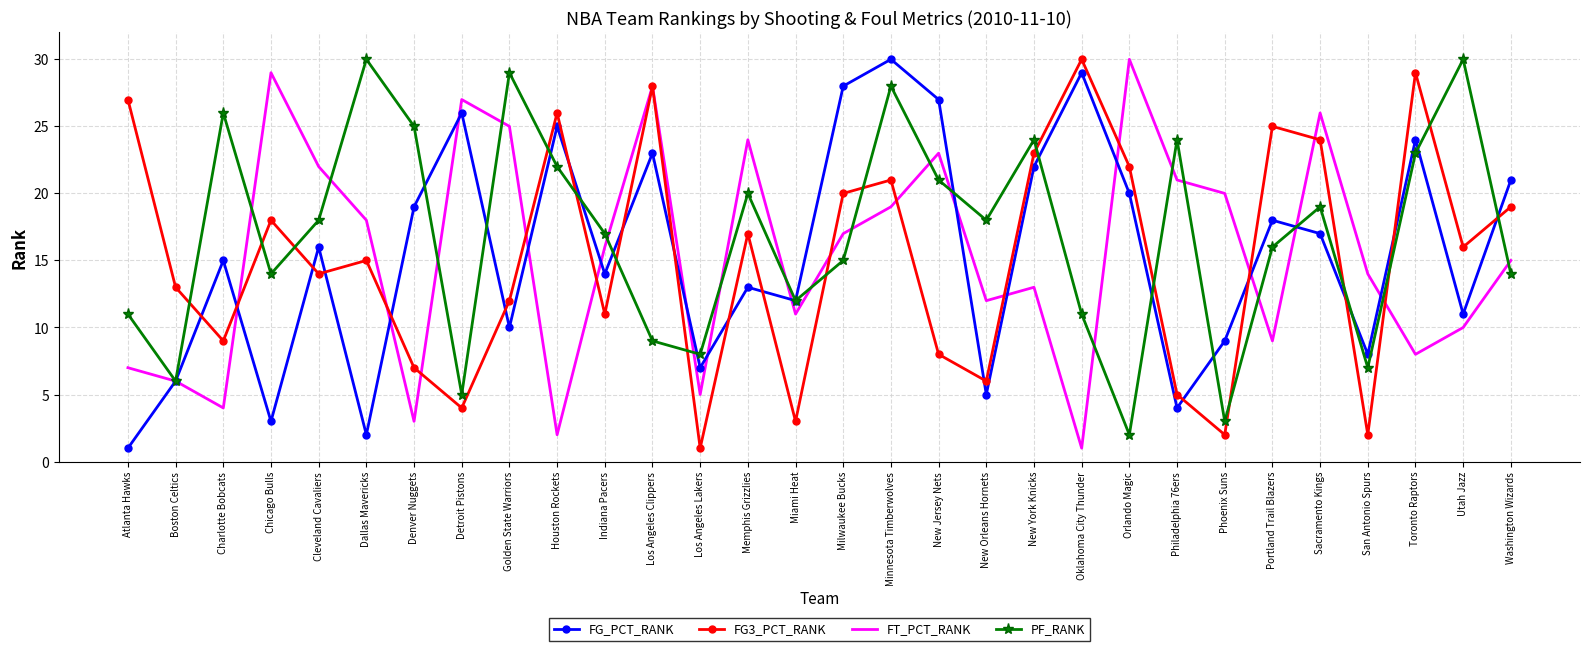

Reading left to right, list all the values displayed in this chart.

FG_PCT_RANK: 1	6	15	3	16	2	19	26	10	25	14	23	7	13	12	28	30	27	5	22	29	20	4	9	18	17	8	24	11	21
FG3_PCT_RANK: 27	13	9	18	14	15	7	4	12	26	11	28	1	17	3	20	21	8	6	23	30	22	5	2	25	24	2	29	16	19
FT_PCT_RANK: 7	6	4	29	22	18	3	27	25	2	16	28	5	24	11	17	19	23	12	13	1	30	21	20	9	26	14	8	10	15
PF_RANK: 11	6	26	14	18	30	25	5	29	22	17	9	8	20	12	15	28	21	18	24	11	2	24	3	16	19	7	23	30	14